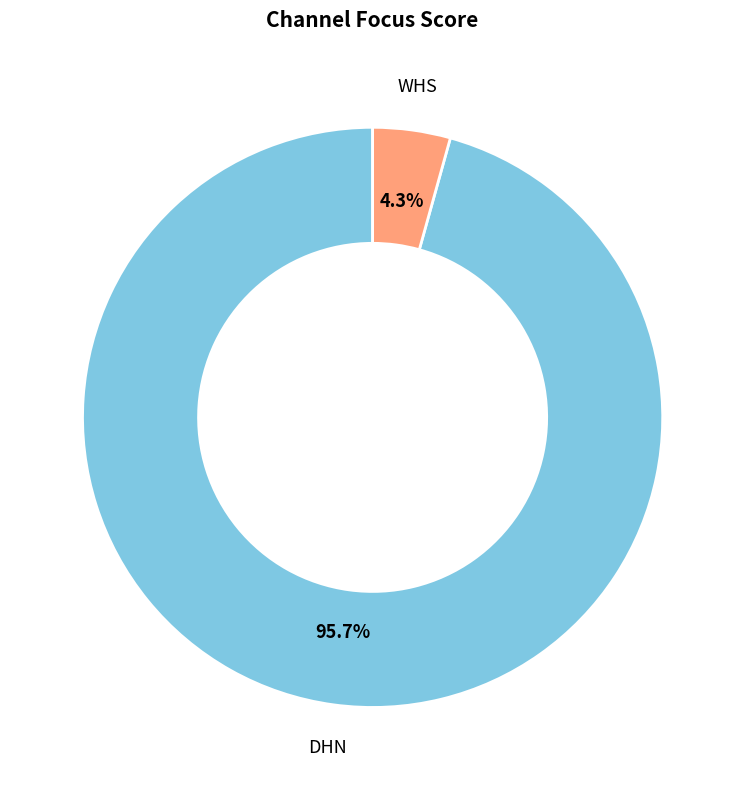

Is there a majority slice in this chart?

Yes